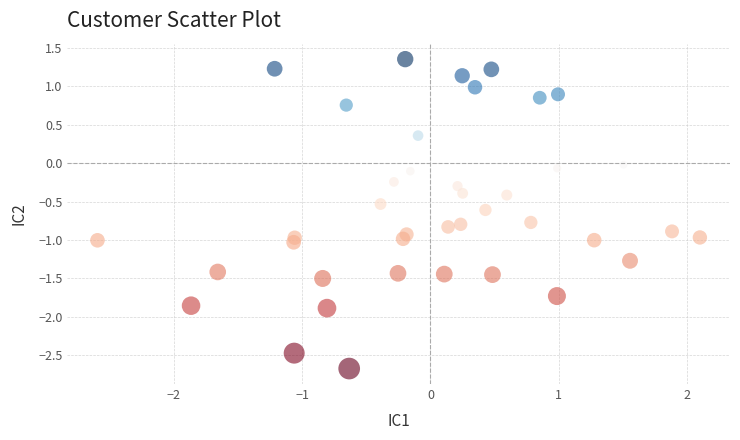

What is the range of Y values (max minus min)?

4.0